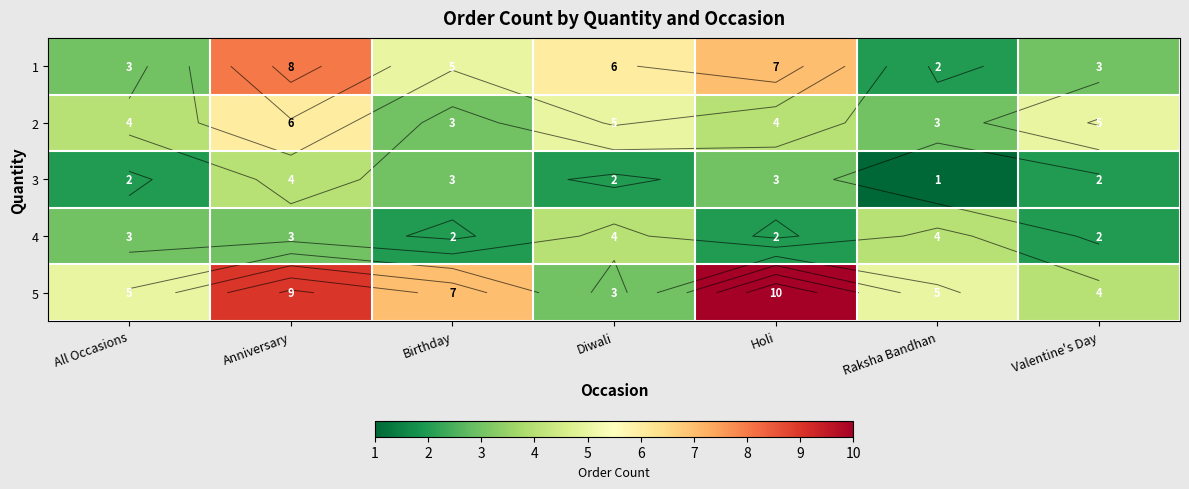

Is it true that 2 equals 7 at Holi?

False